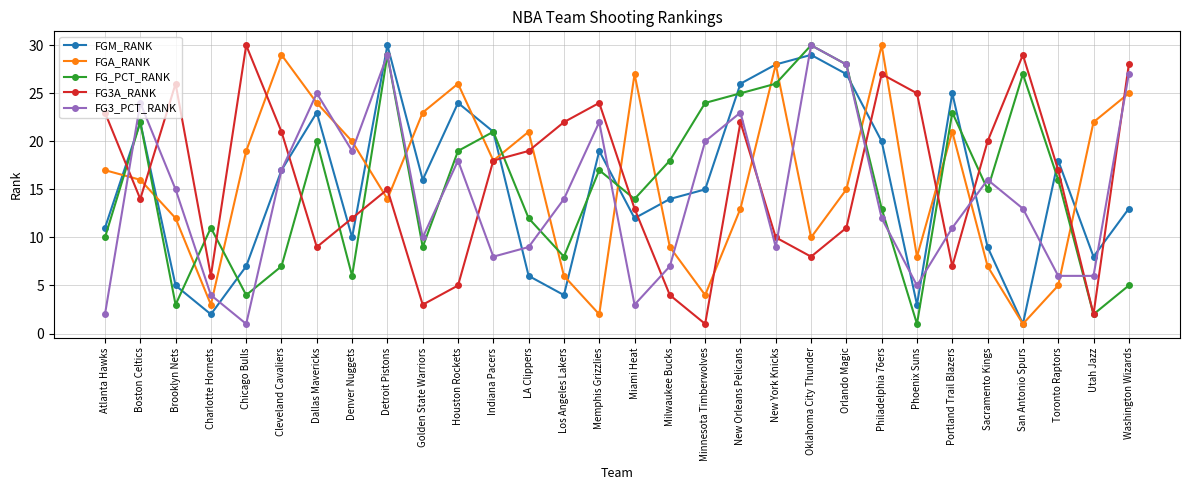

At which category is the sum across all series the highest?

Detroit Pistons